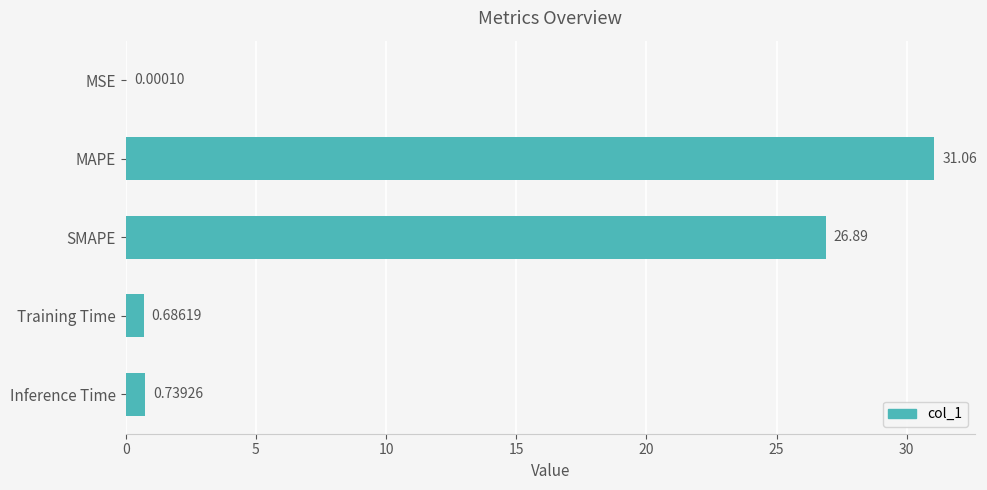

Where is the data nearest to the value 15?

SMAPE